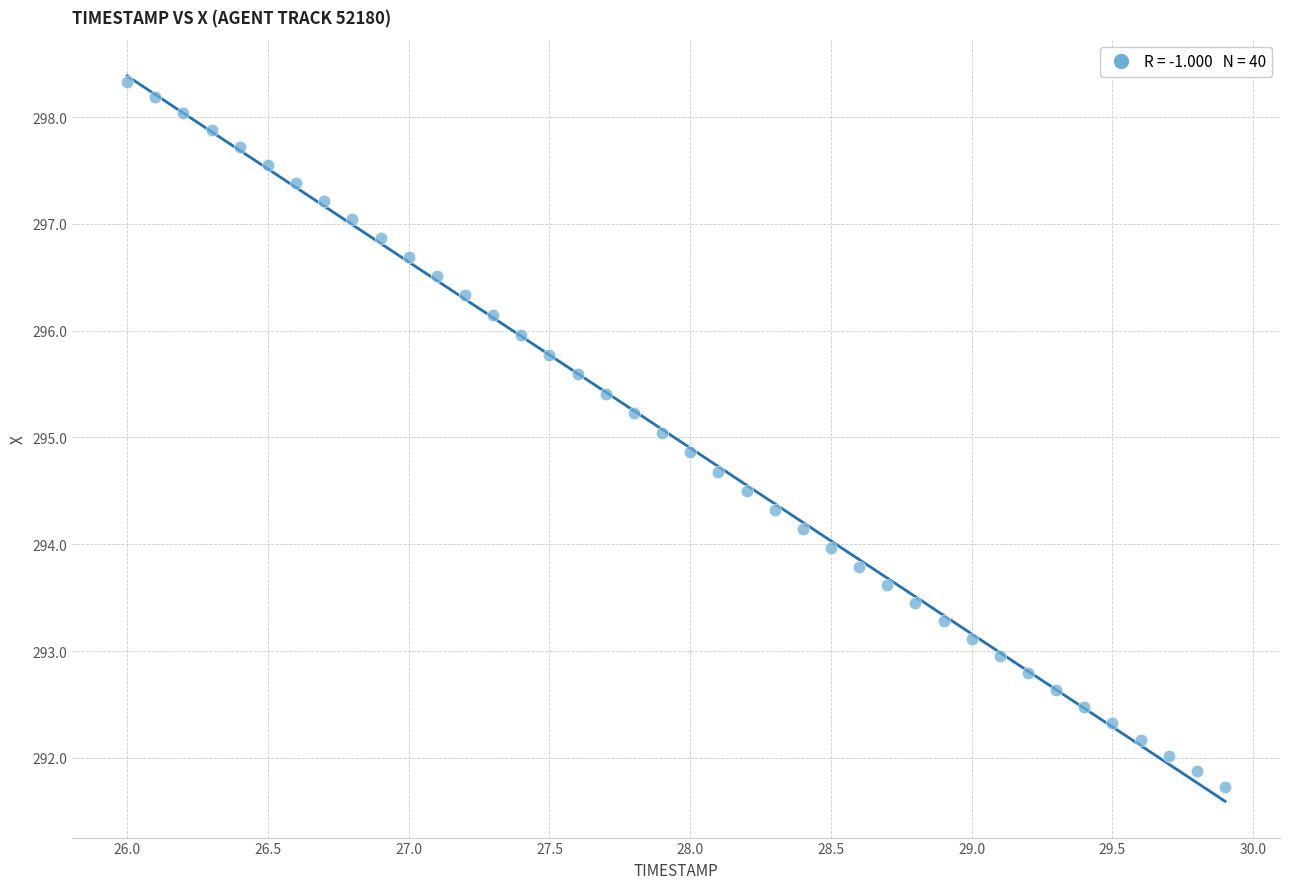

What is the range of Y values (max minus min)?

6.6